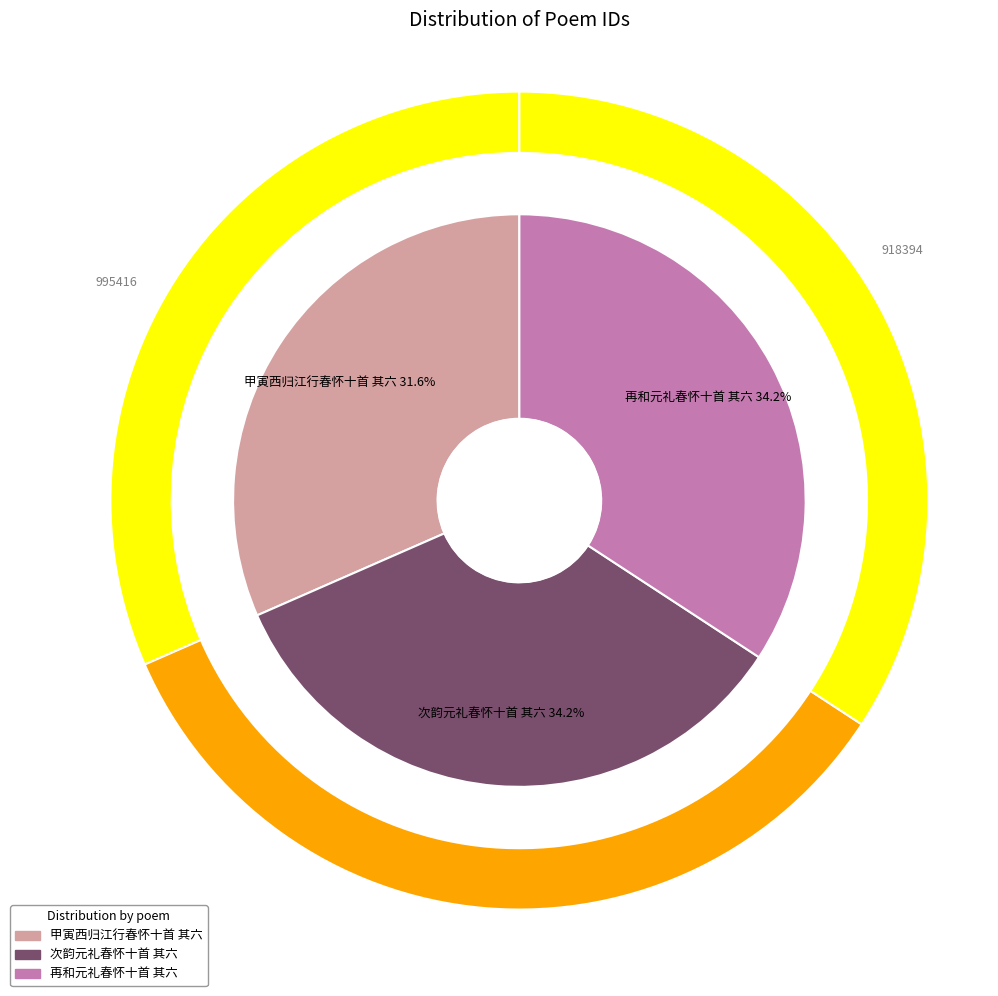

What is the smallest slice in the pie chart?

甲寅西归江行春怀十首 其六